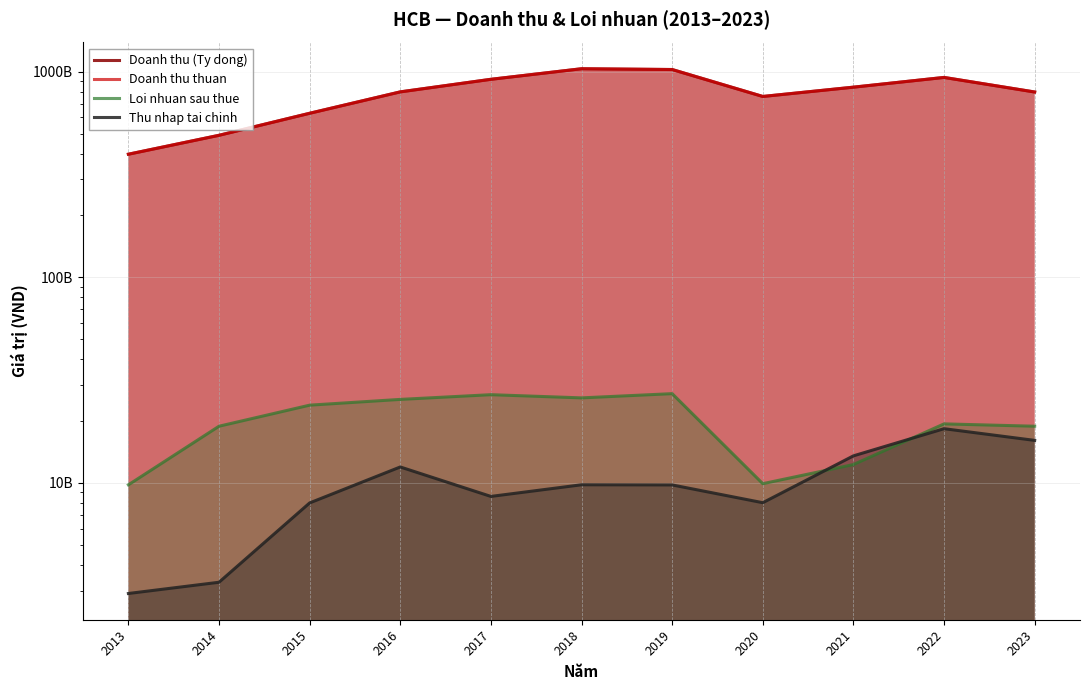

In Doanh thu thuan, how many points are lower than both neighbors (excluding endpoints)?

1